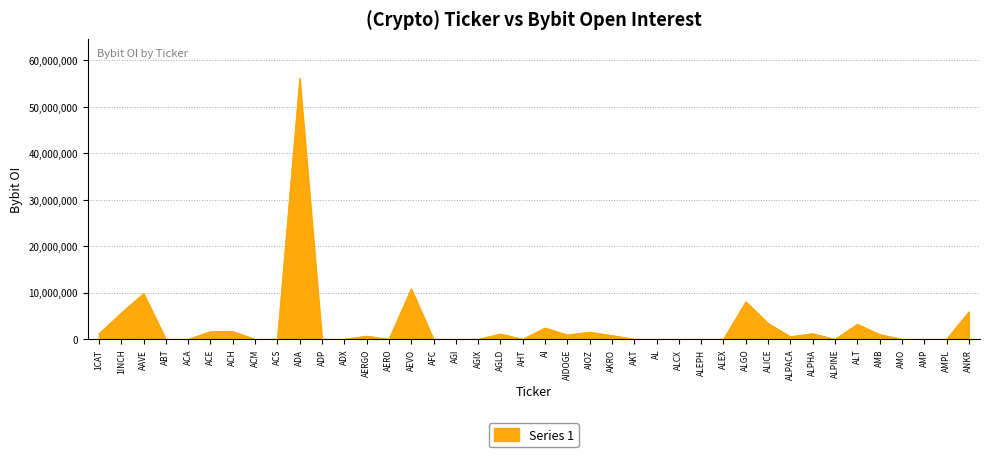

Which has a higher value, ADX or 1INCH?

1INCH